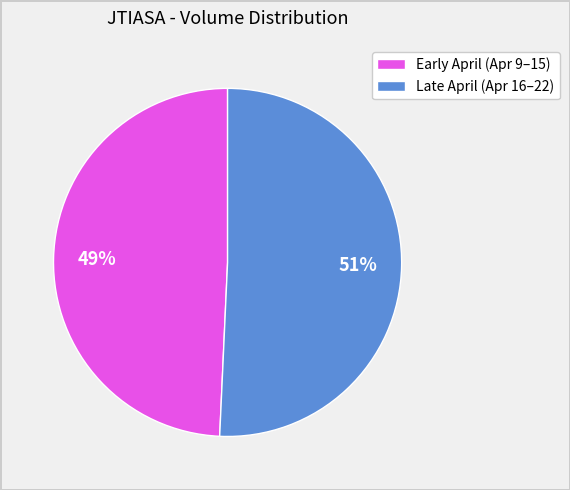

Is there a majority slice in this chart?

Yes